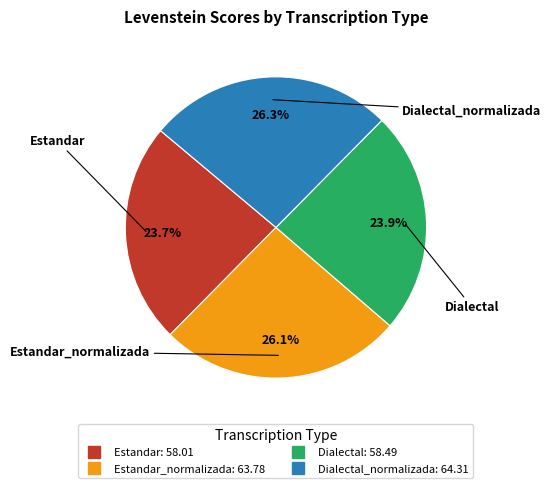

Is there a majority slice in this chart?

No